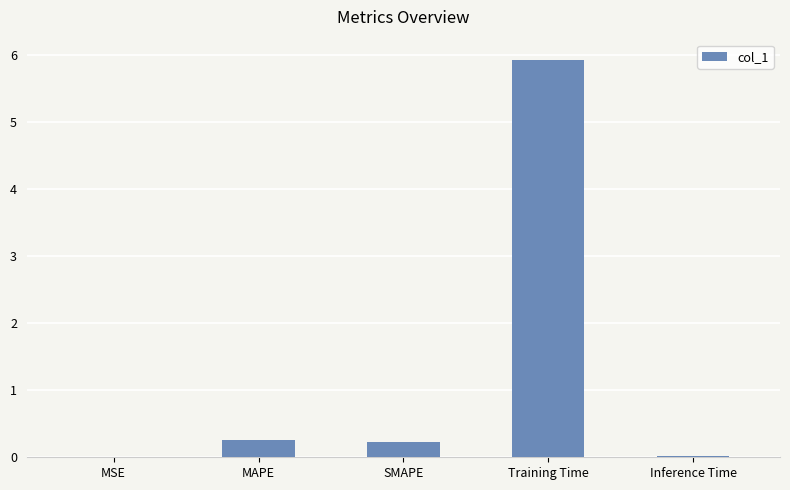

What is the average value?

1.3